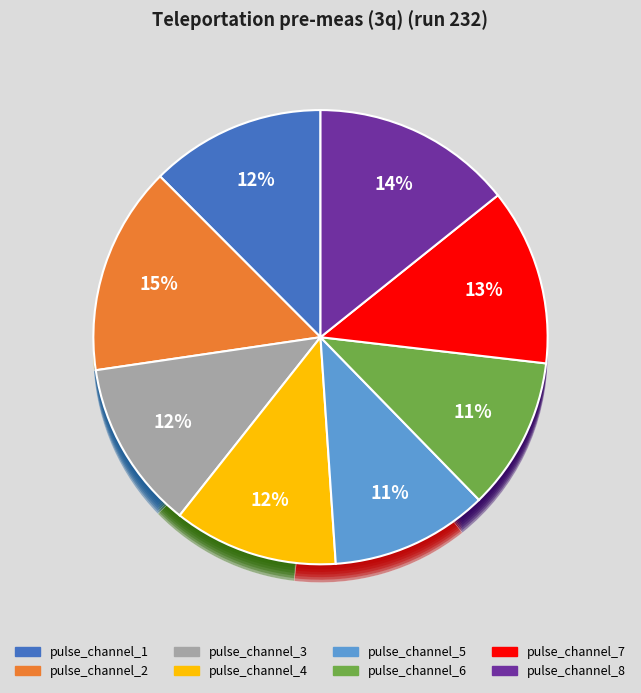

Do pulse_channel_5 and pulse_channel_6 together represent more than half of the pie?

No